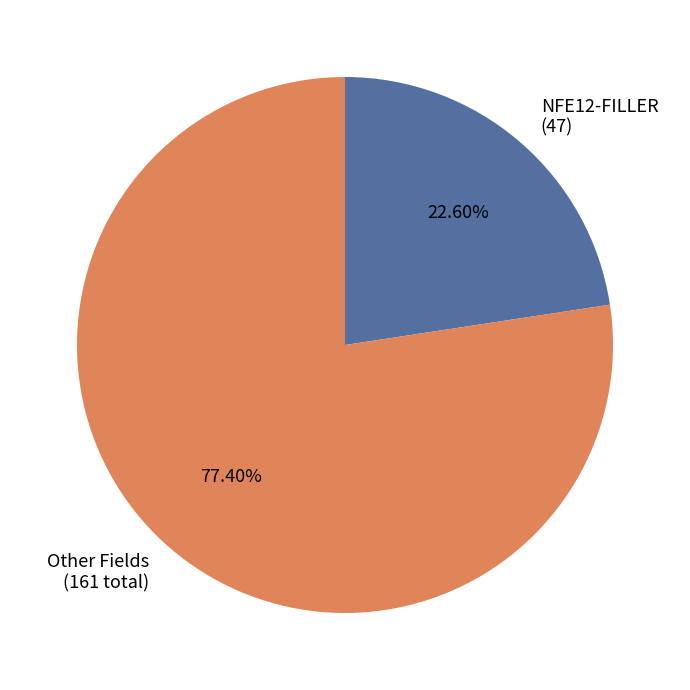

Rank the categories by value from lowest to highest.

NFE12-FILLER (47), Other Fields (161 total)